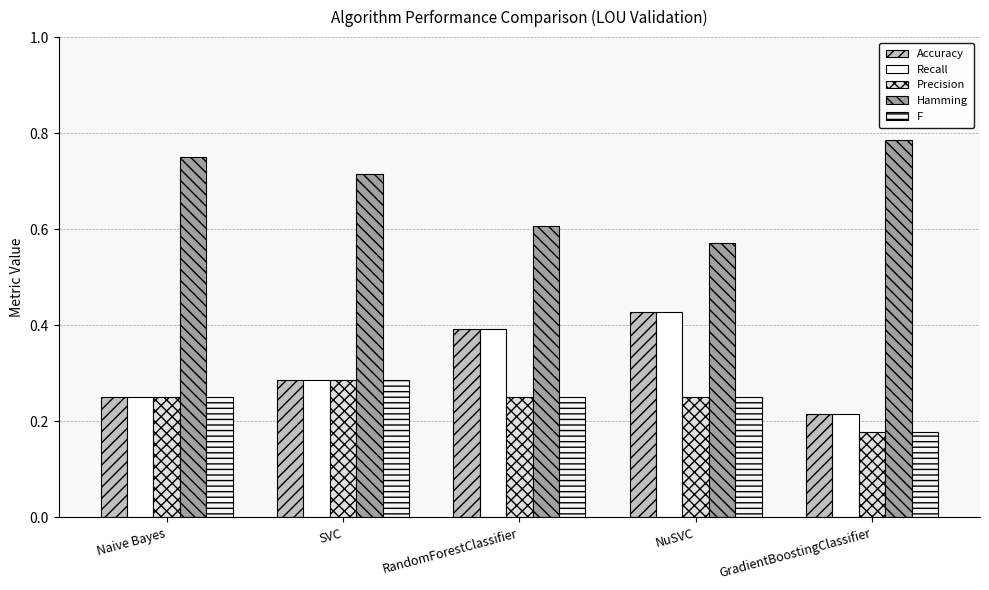

List the labels in order of Recall value, largest first.

NuSVC, RandomForestClassifier, SVC, Naive Bayes, GradientBoostingClassifier